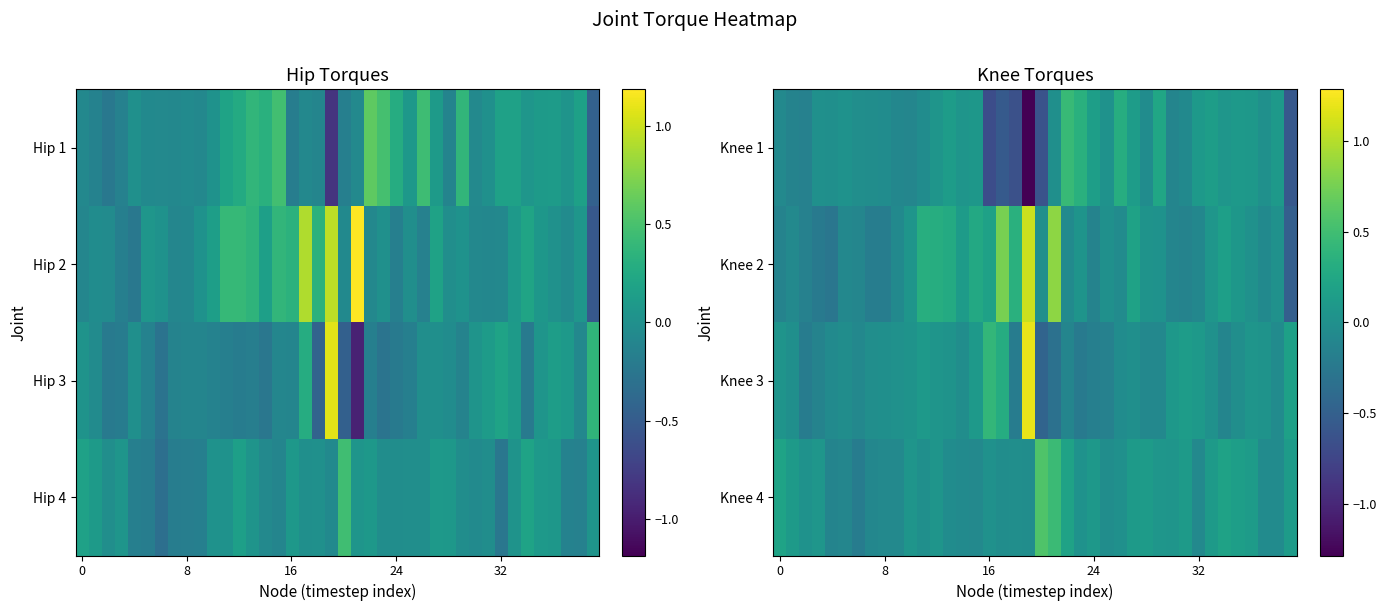

What is the minimum value shown in the chart?

-1.3